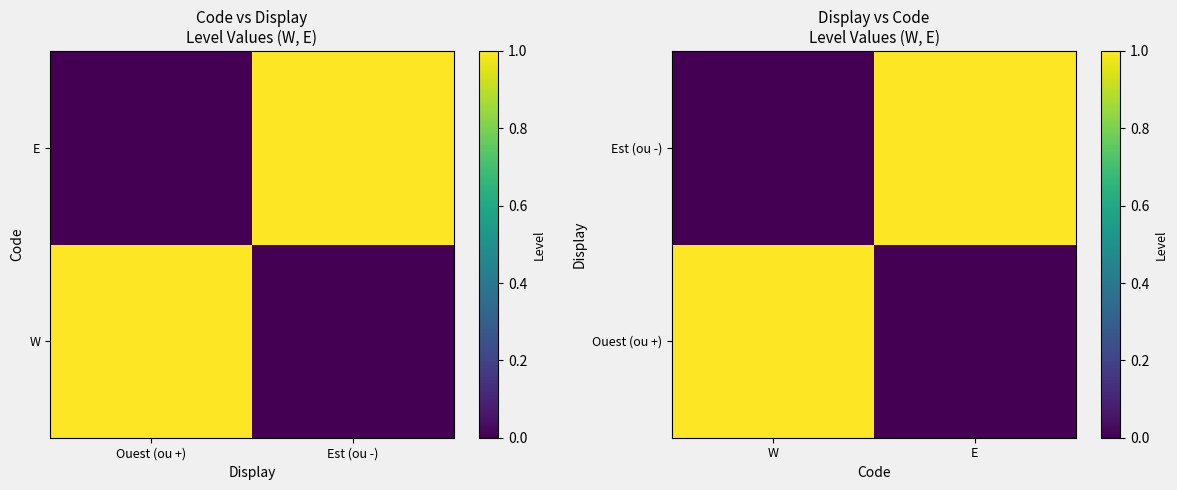

At which category is the sum across all series the highest?

W